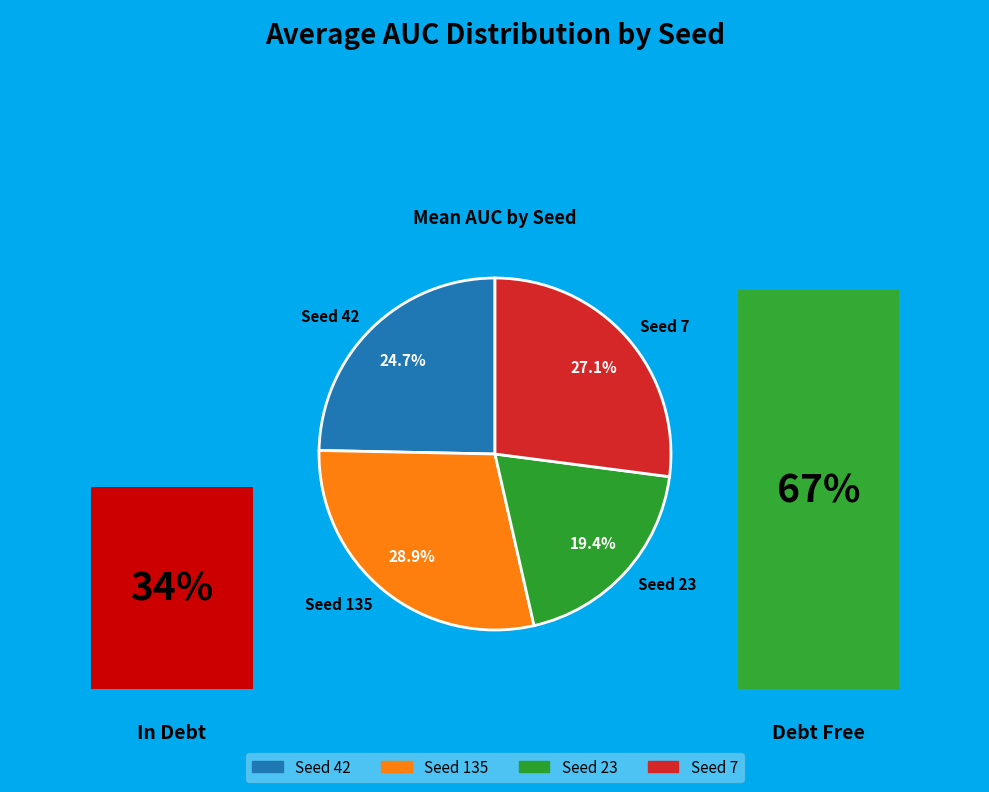

How many slices are in this pie chart?

4